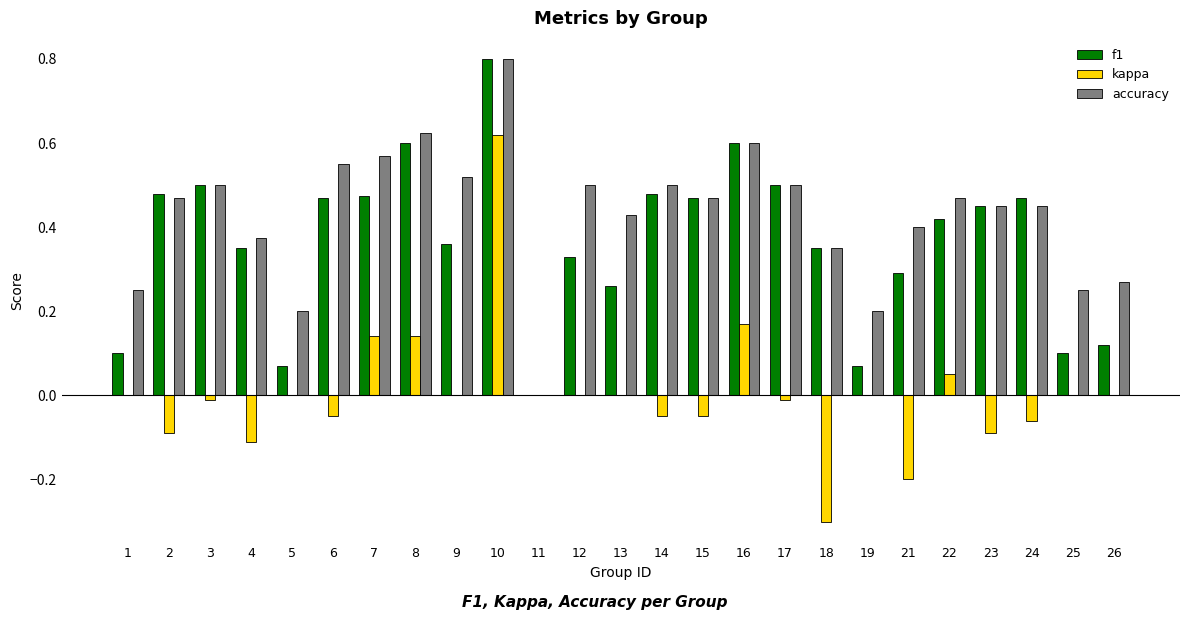

How many groups of bars are there?

25